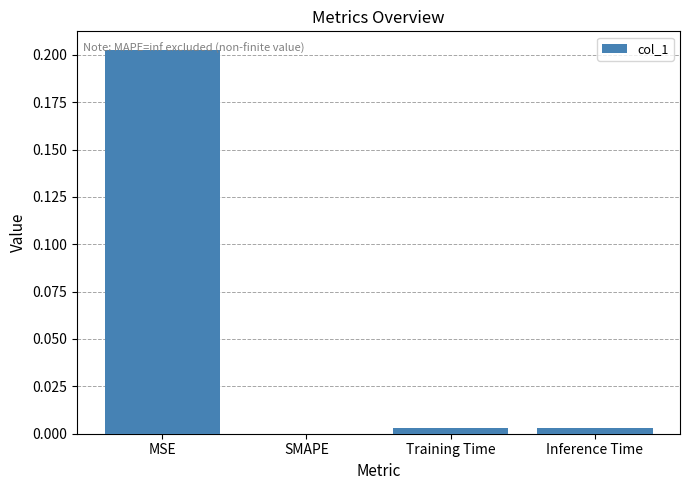

At which category does the chart reach its peak across all series?

MSE